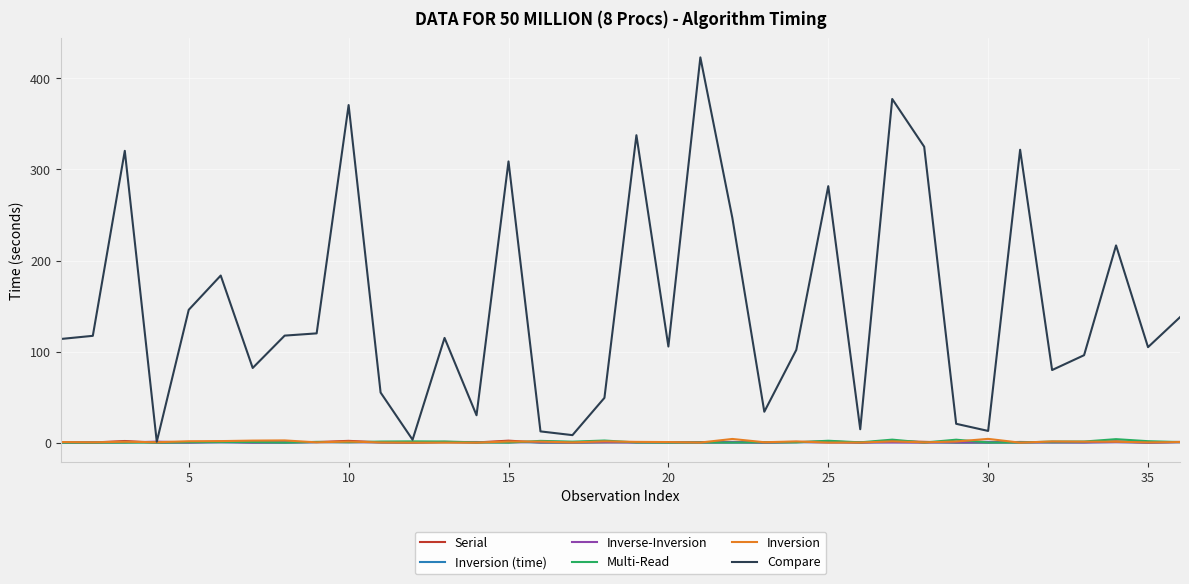

Which series has the largest range (max minus min)?

Compare